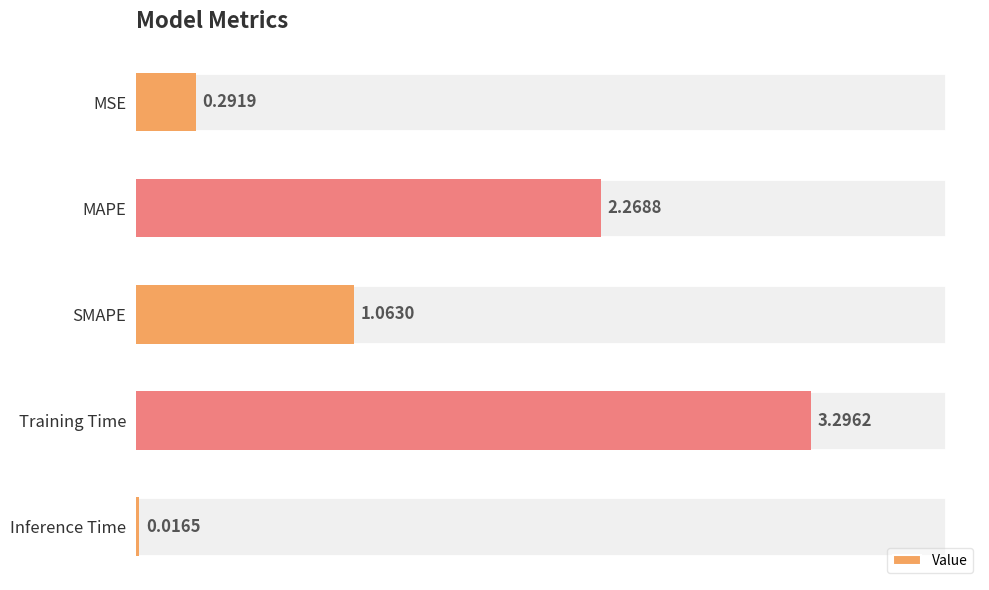

Which category has the highest value across all series?

Training Time